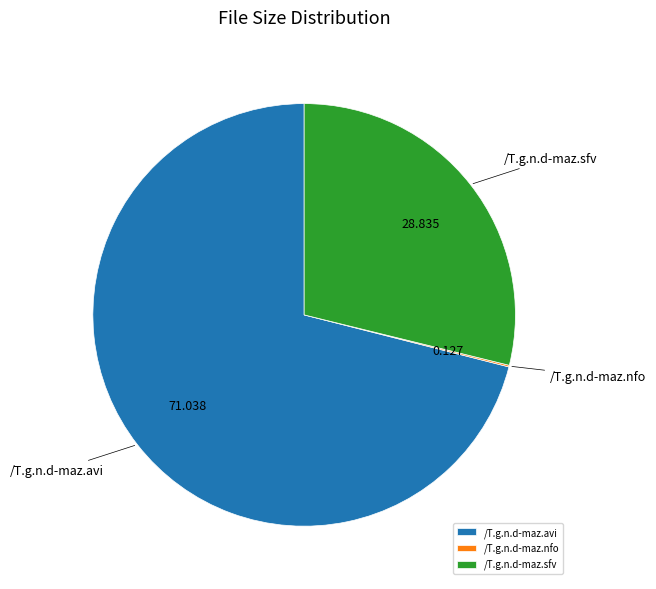

Does any single category account for the majority?

Yes